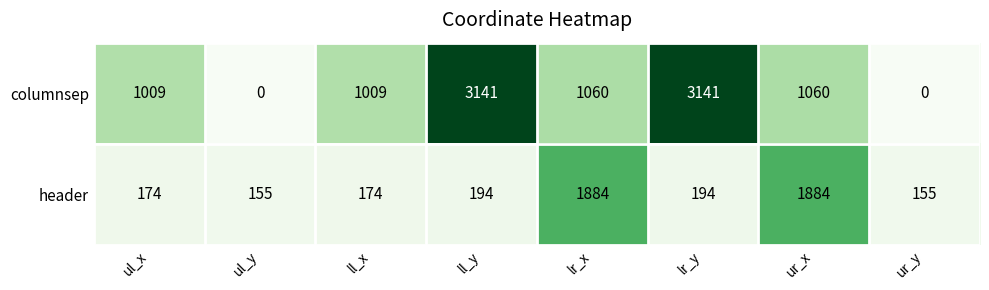

Reading right to left, transcribe all the data shown in this chart.

columnsep: ur_y=0	ur_x=1060	lr_y=3141	lr_x=1060	ll_y=3141	ll_x=1009	ul_y=0	ul_x=1009
header: ur_y=155	ur_x=1884	lr_y=194	lr_x=1884	ll_y=194	ll_x=174	ul_y=155	ul_x=174